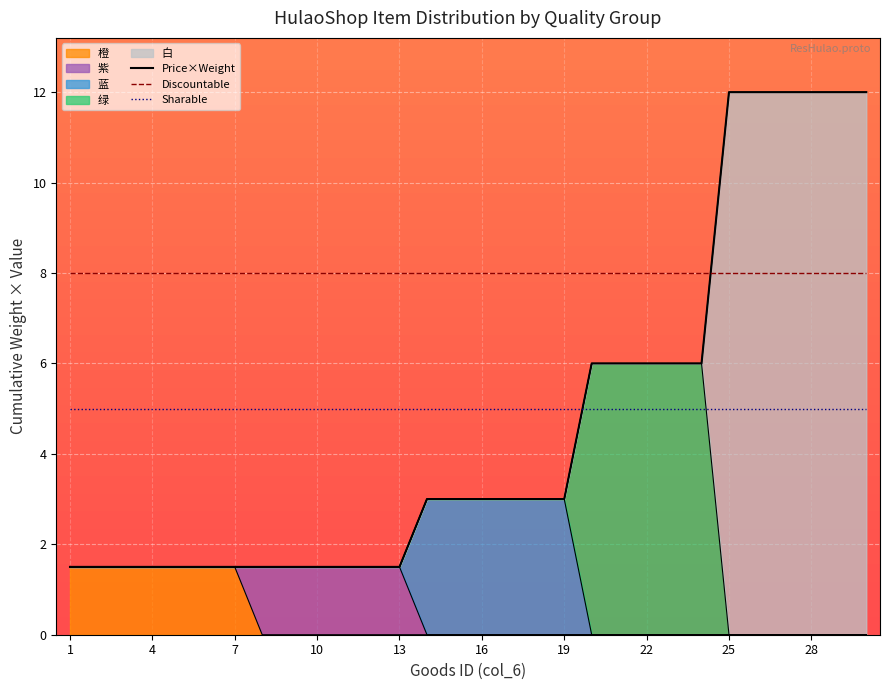

What is the maximum value for Sharable?

5.0